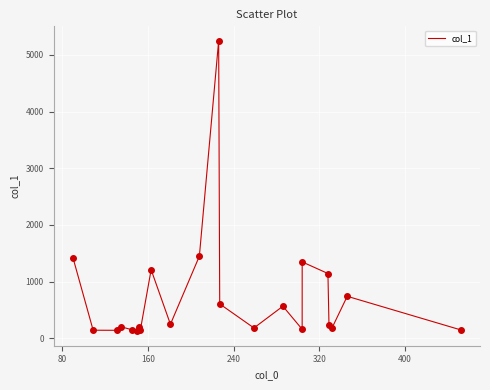

What is the maximum value shown in the chart?

5248.5